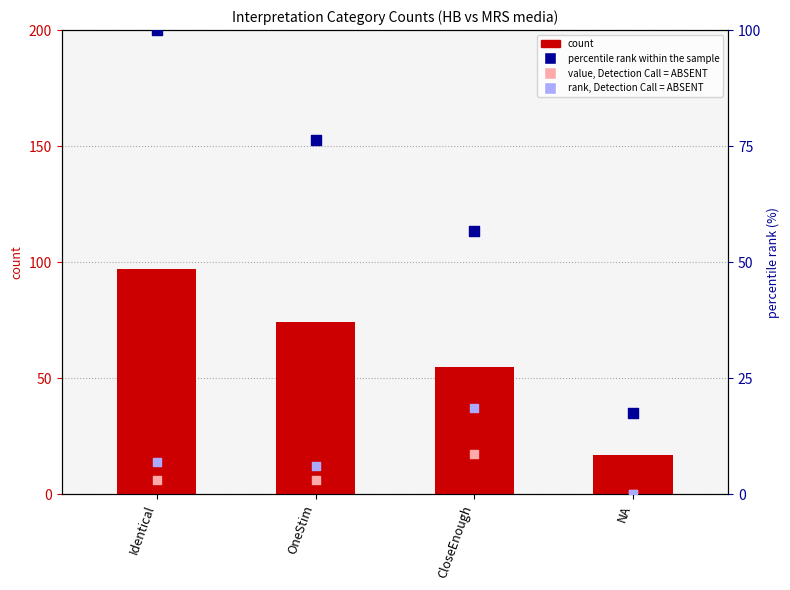

What is the total value across all series at NA?

34.5